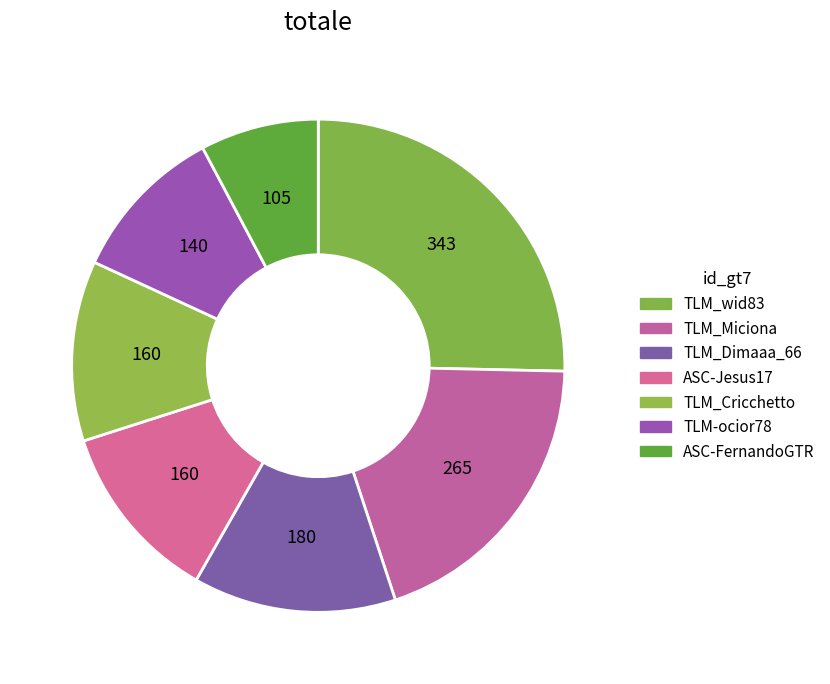

How many segments does this pie chart have?

7